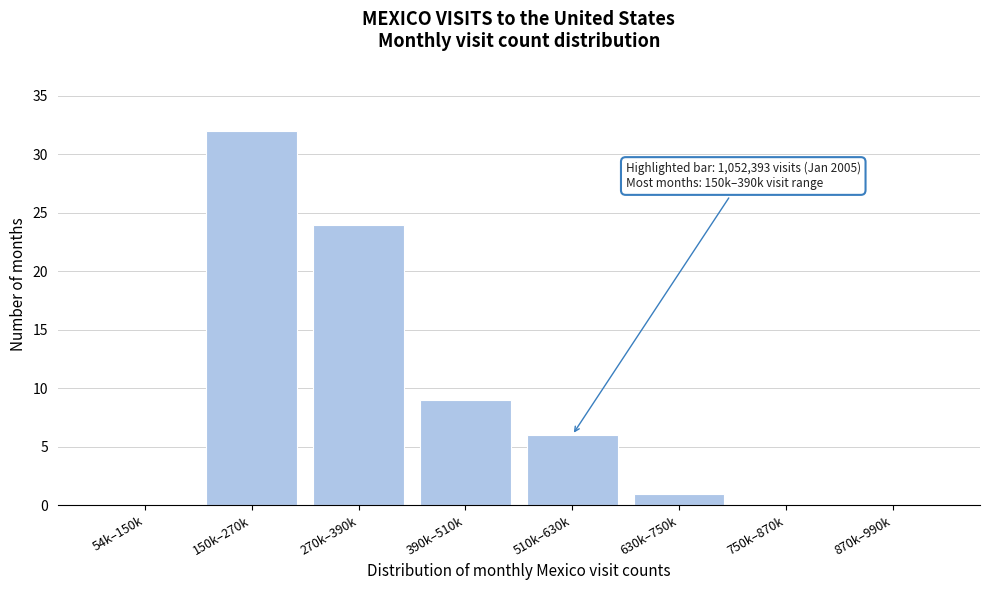

Reading right to left, what are all the values shown in this chart?

870k–990k=0	750k–870k=0	630k–750k=1	510k–630k=6	390k–510k=9	270k–390k=24	150k–270k=32	54k–150k=0